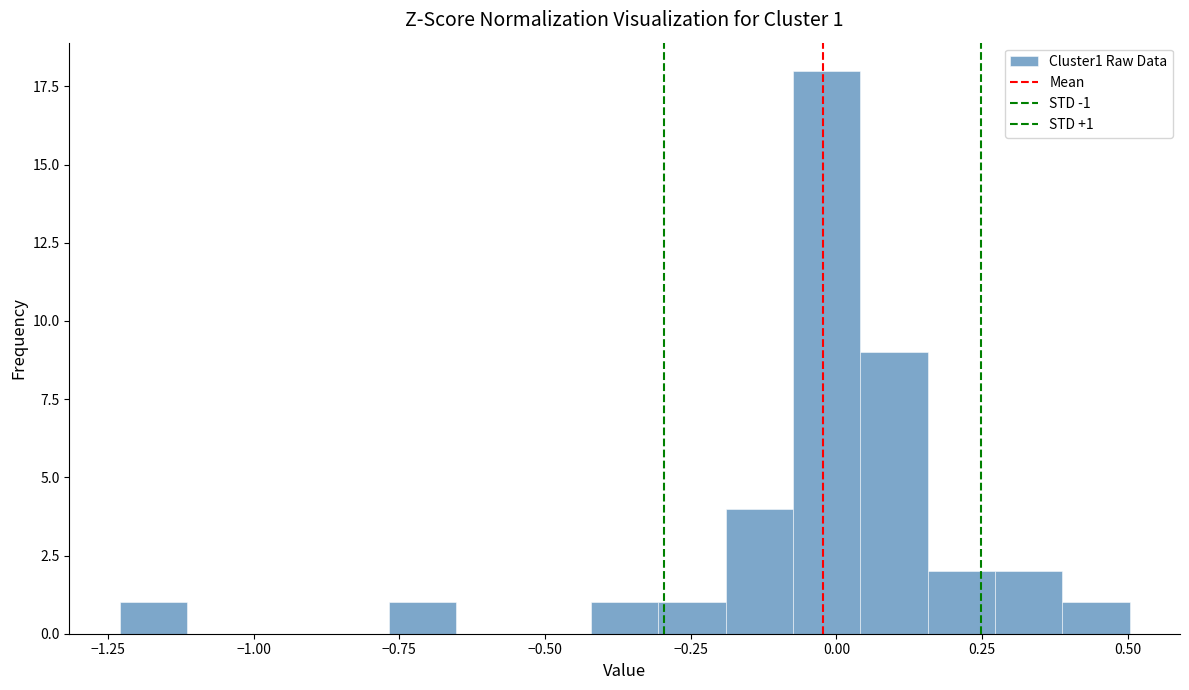

Read against the x-axis, roughly where is the centre of the tallest bar?

0.00